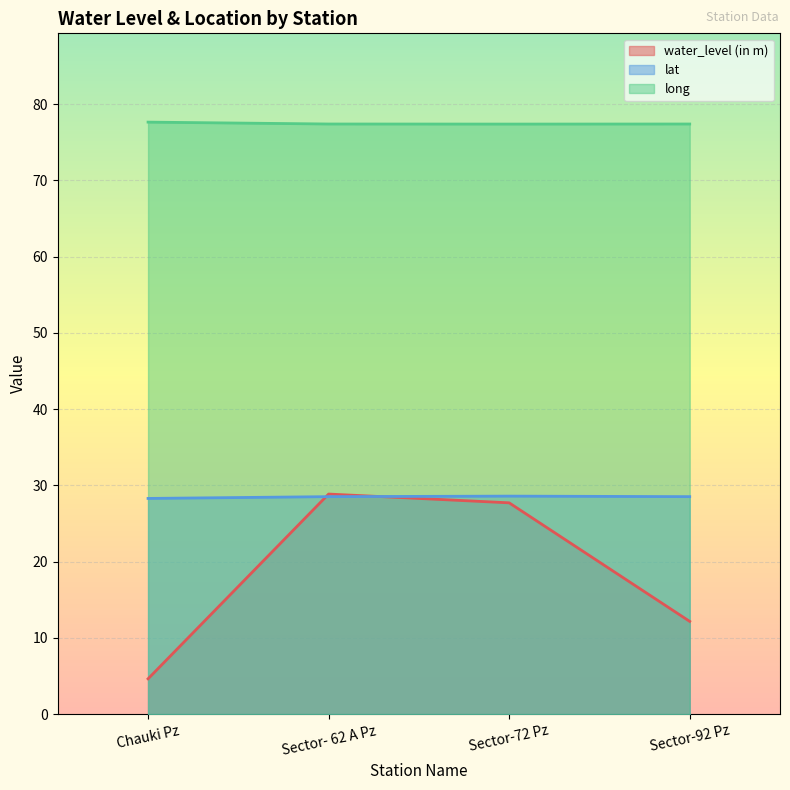

What is the spread (max minus min) of values at Sector-92 Pz?

65.2